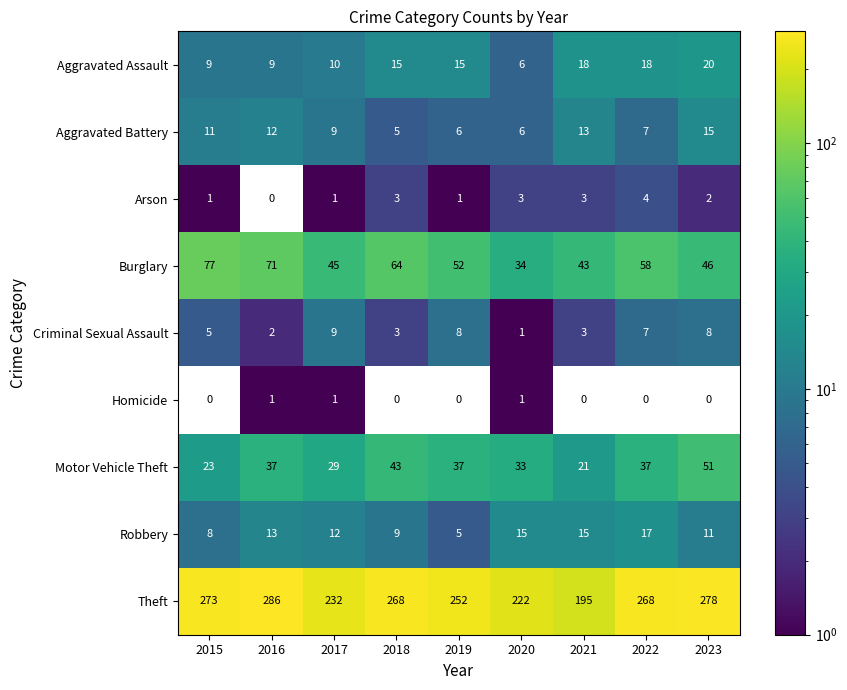

List the series in order of their peak value, lowest first.

Homicide, Arson, Criminal Sexual Assault, Aggravated Battery, Robbery, Aggravated Assault, Motor Vehicle Theft, Burglary, Theft